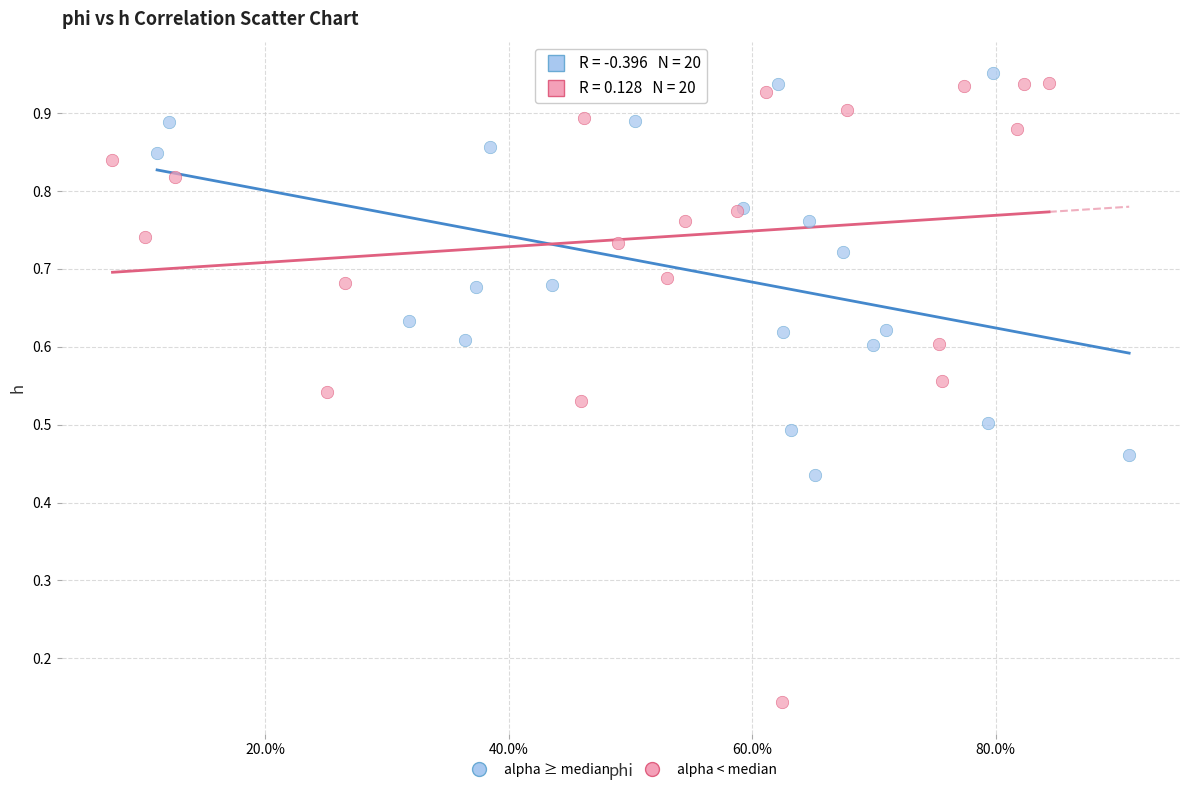

What are all the series names shown in the legend?

alpha ≥ median, alpha < median